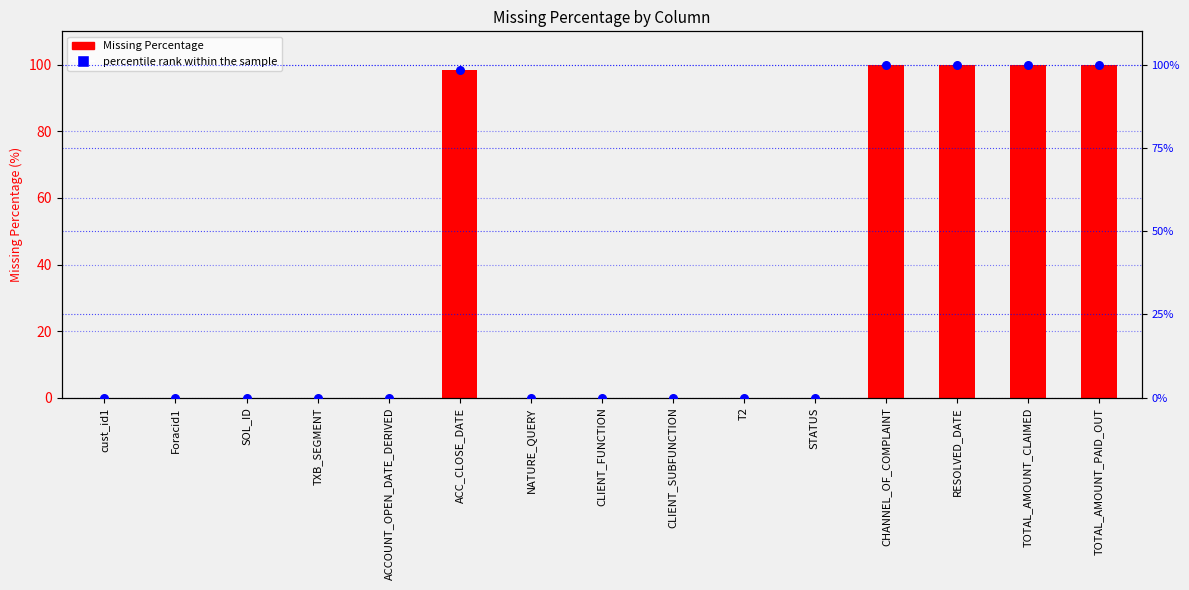

Which series contains the lowest Y value?

Missing Percentage